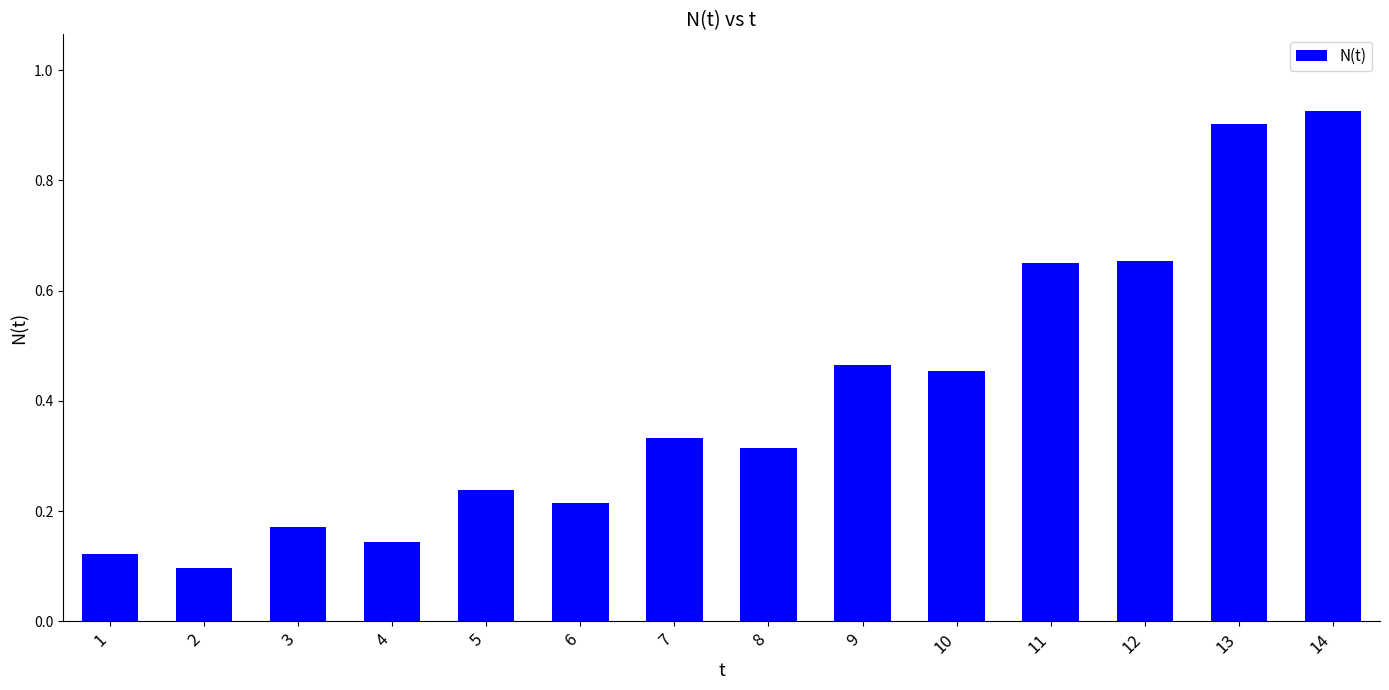

What is the change in value from 10 to 13?

+0.4